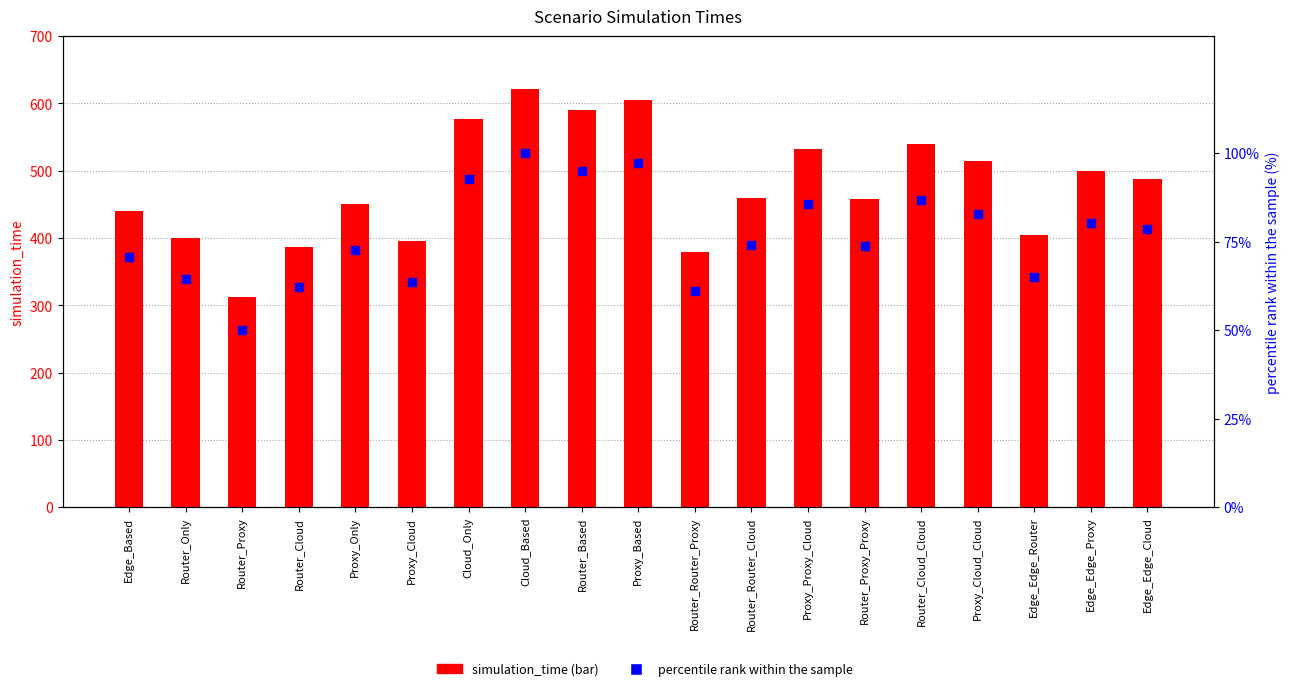

Which series reaches the minimum Y coordinate?

percentile rank within the sample